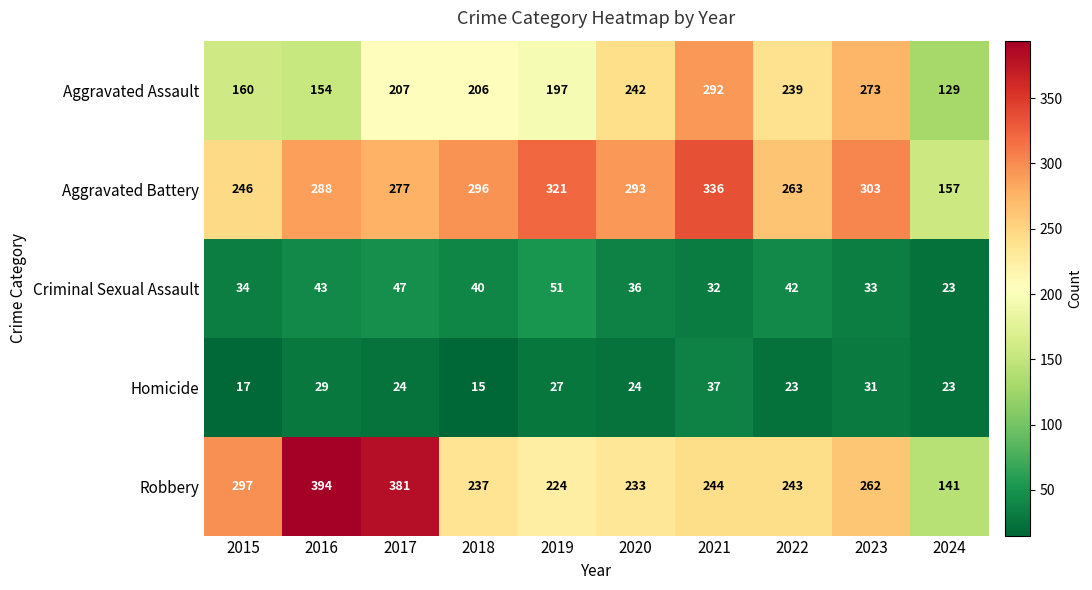

At which category does the chart reach its peak across all series?

2016